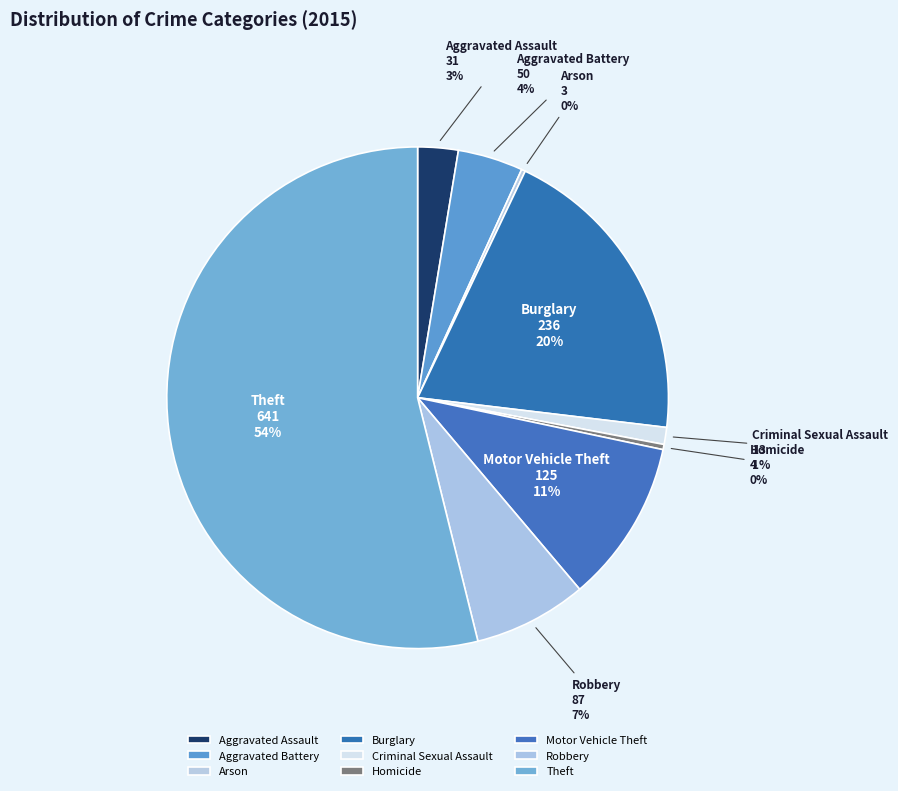

Which slice is the largest?

Theft